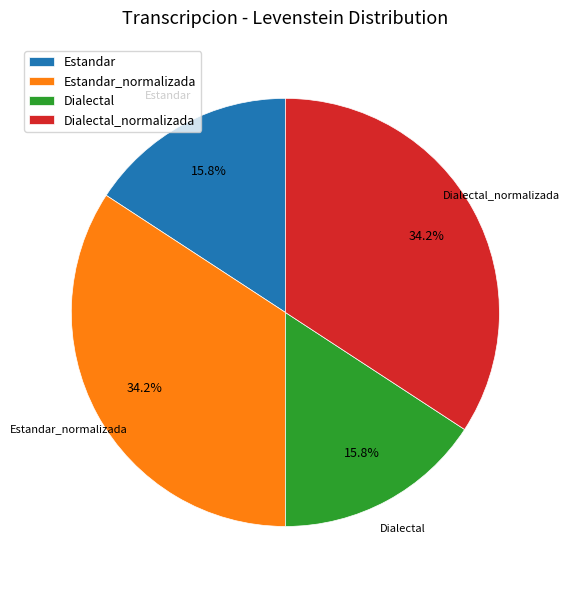

Does Estandar_normalizada account for over 50% of the chart?

No